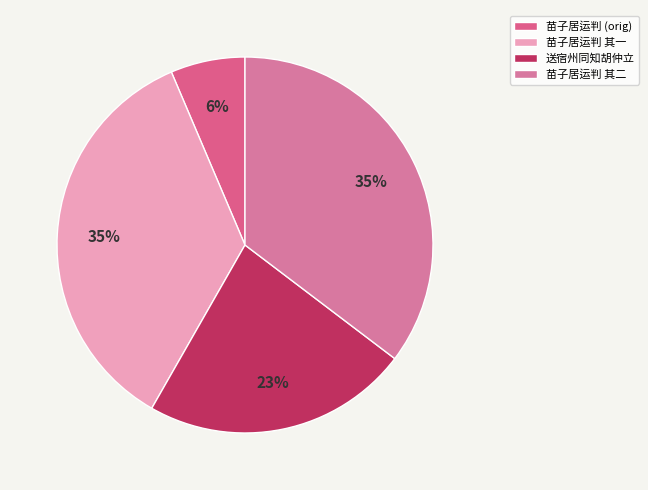

Which slice is the largest?

苗子居运判归宿州同赴武康西县道中奉寄 其一